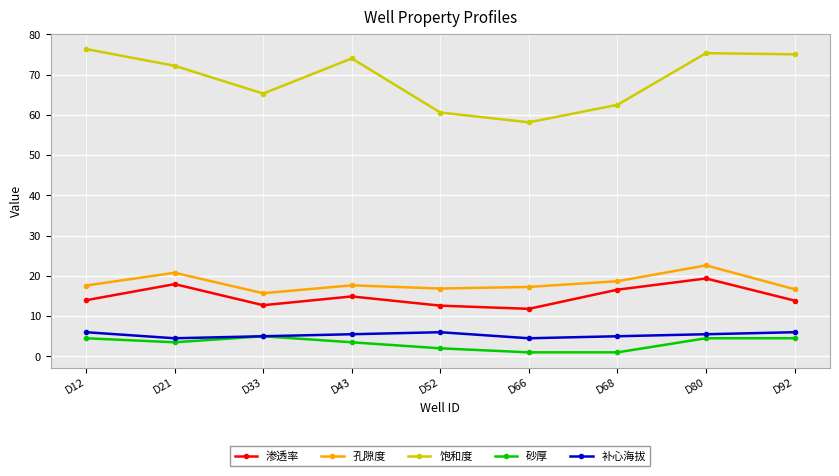

How many lines are shown in the chart?

5